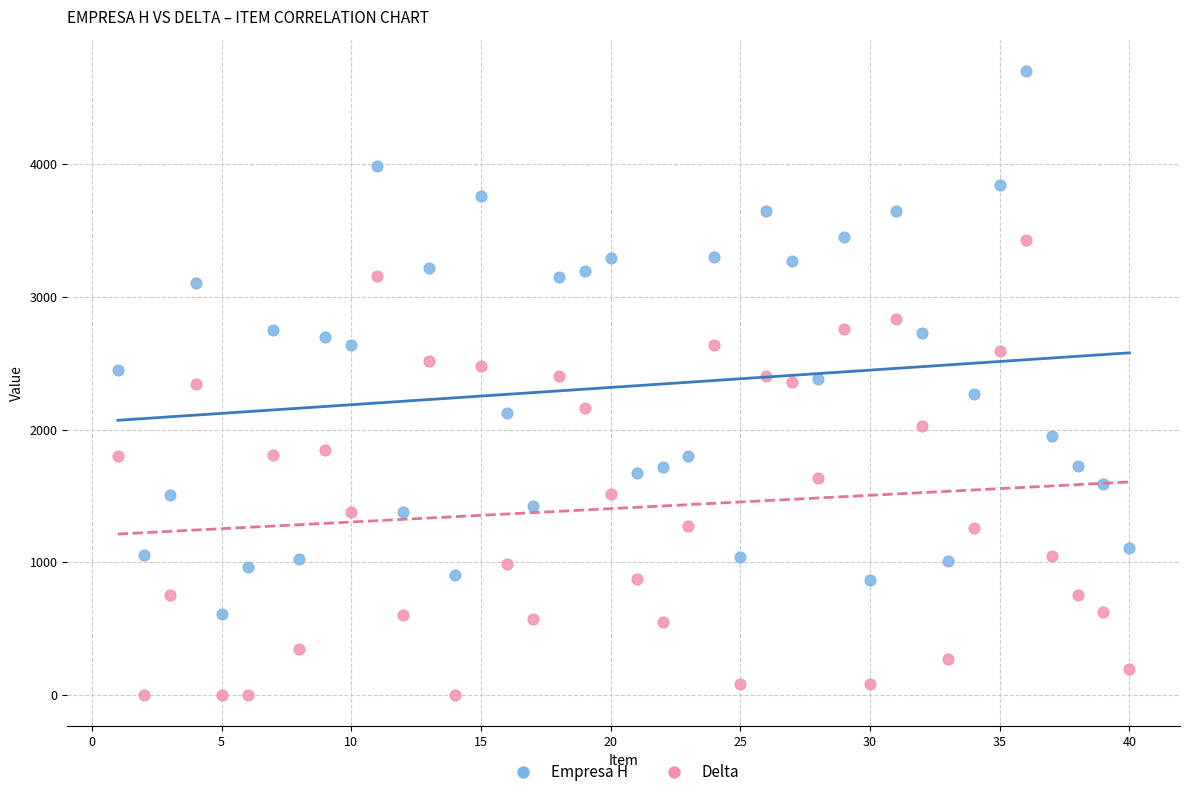

Which series has the widest spread of Y values?

Empresa H